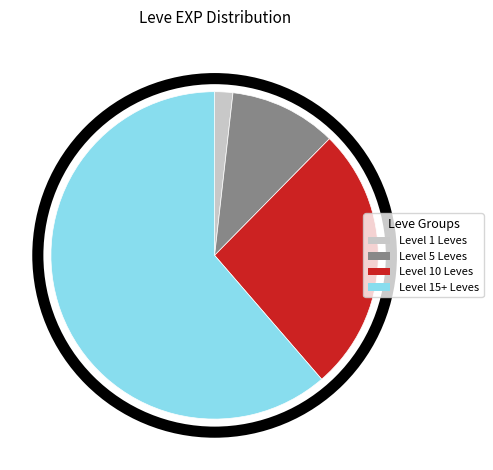

Is there any slice that represents more than half of the pie?

Yes